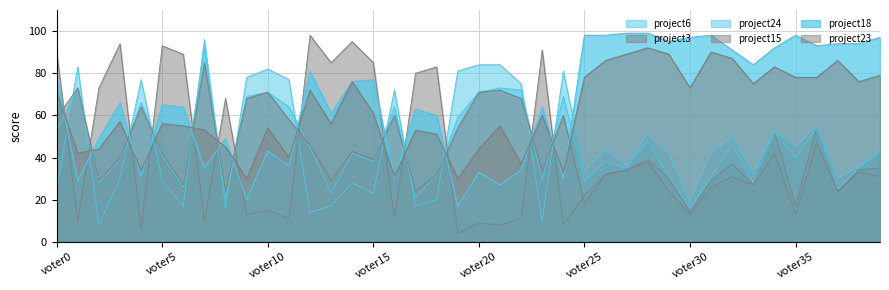

At which category does project24 reach its first local valley?

voter2